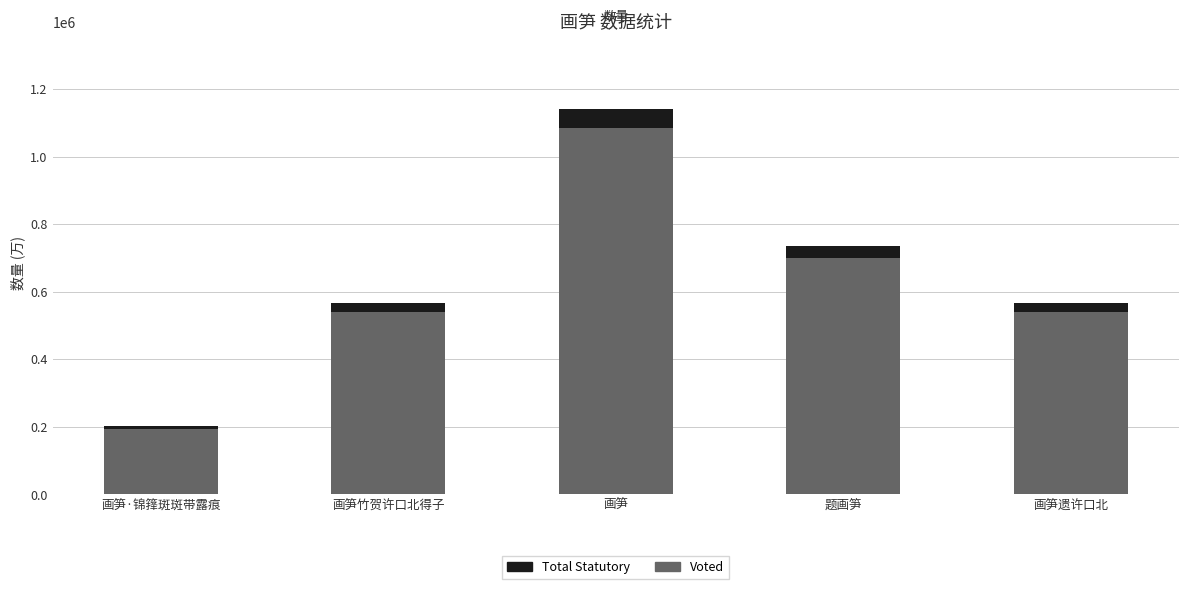

Where is Voted nearest to the value 638386?

题画笋